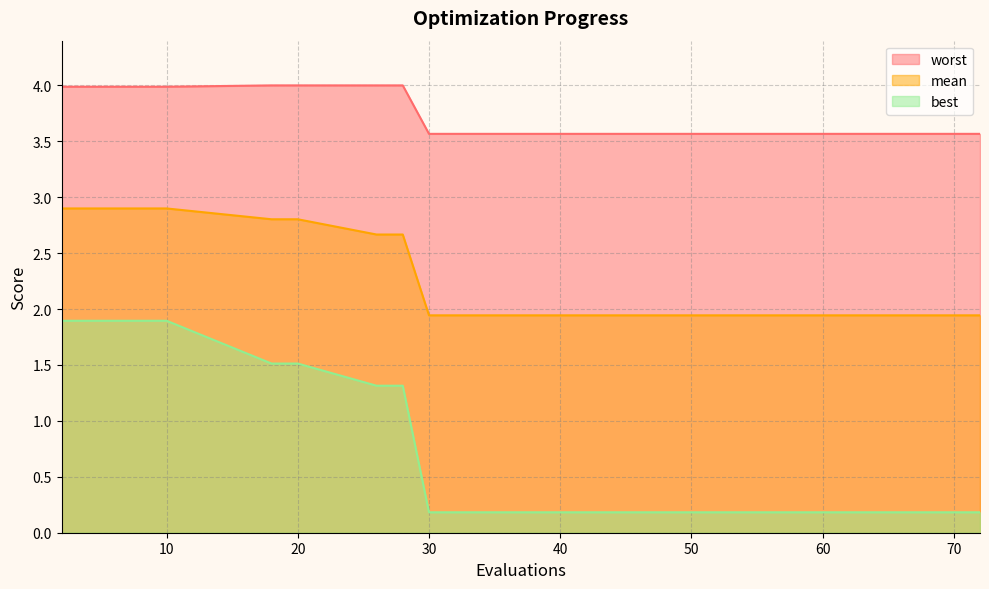

What is the value of the best point at the 17th from the left?

0.2